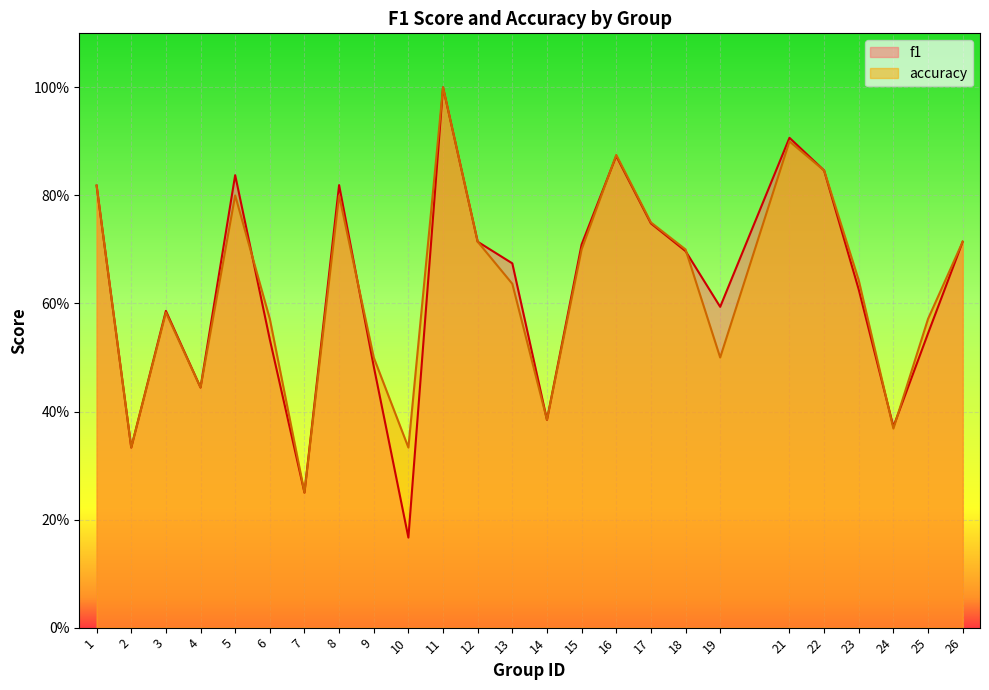

The value of f1 at 12 is 0.4. True or false?

False